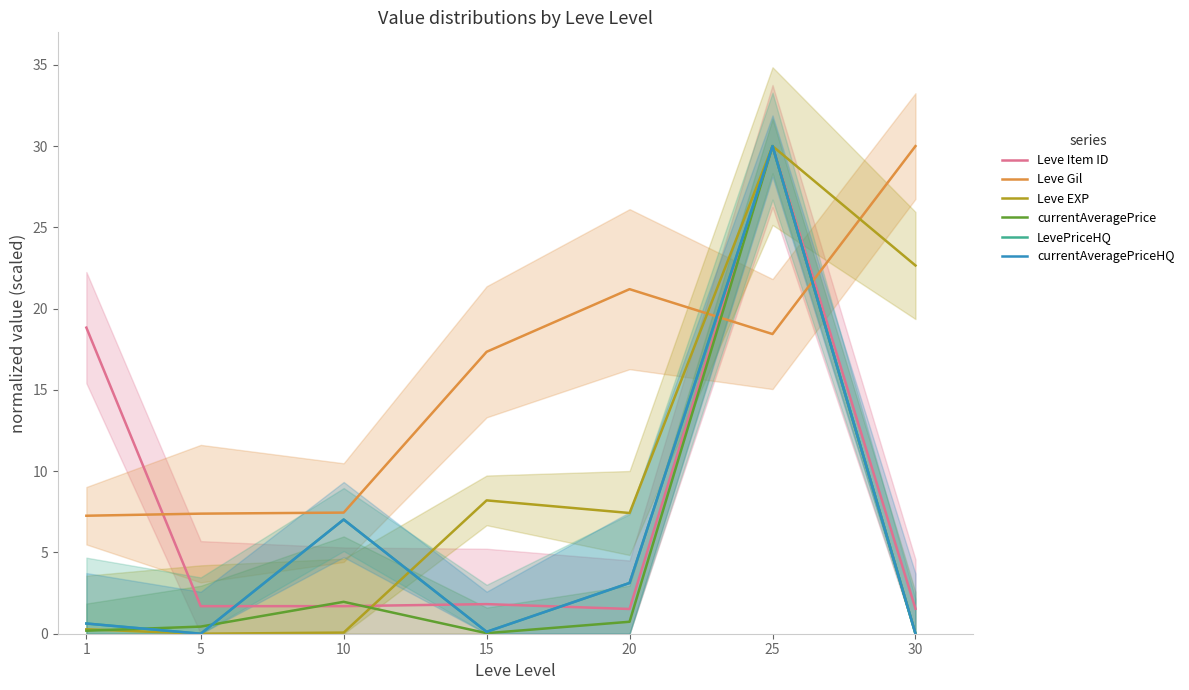

What is the maximum value for Leve Gil?

30.0